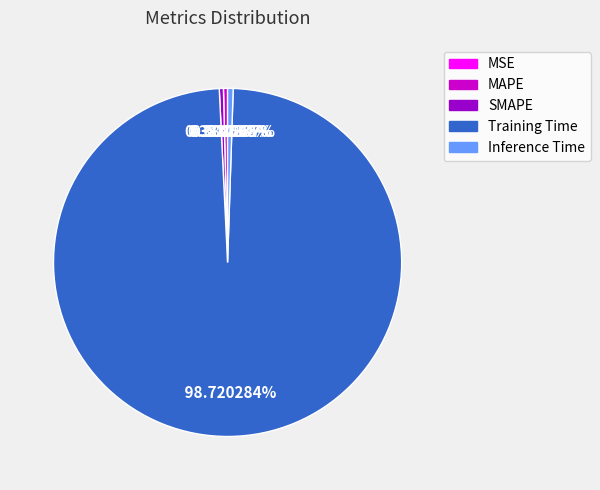

Which slice is the largest?

Training Time